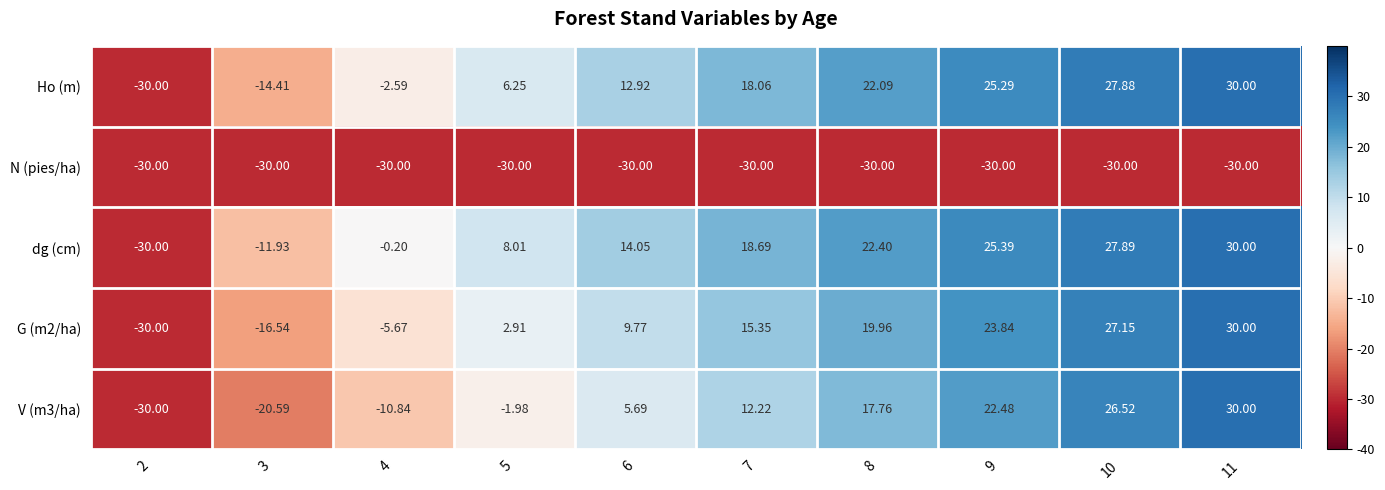

How many negative values does the dg (cm) series have?

3